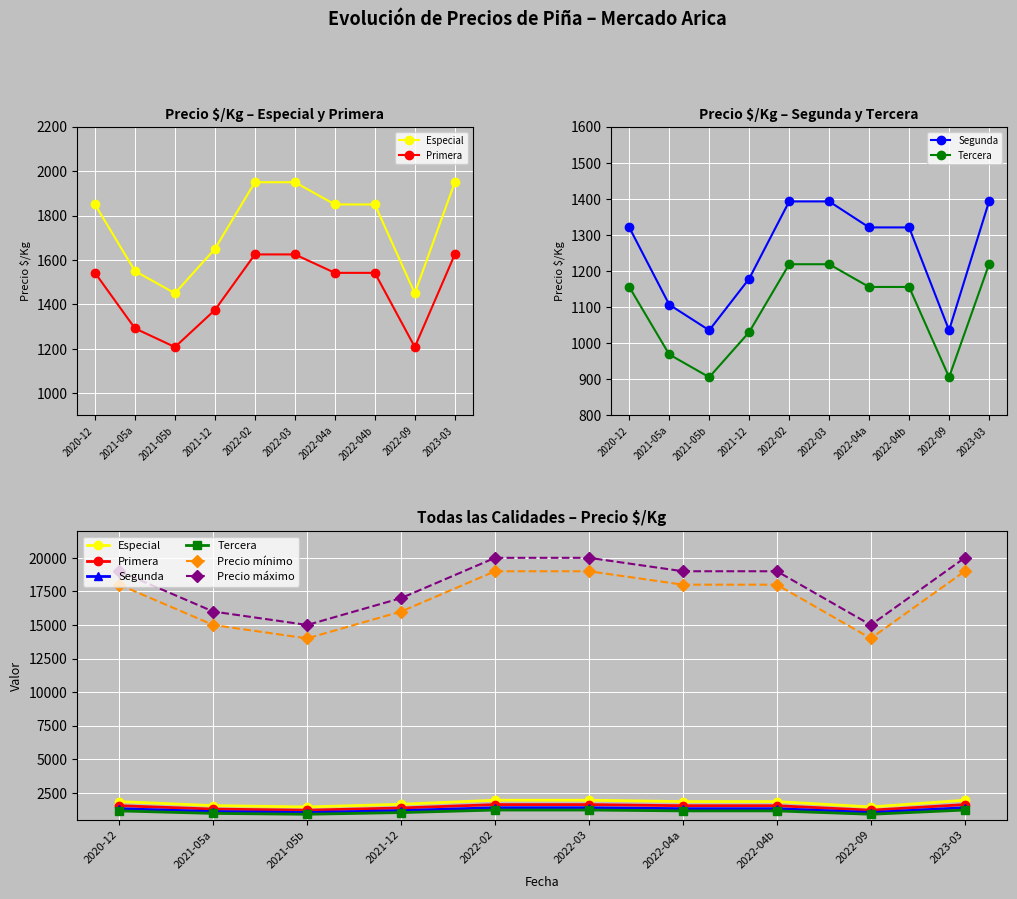

What is the value of the Especial point at the 10th from the left?

1950